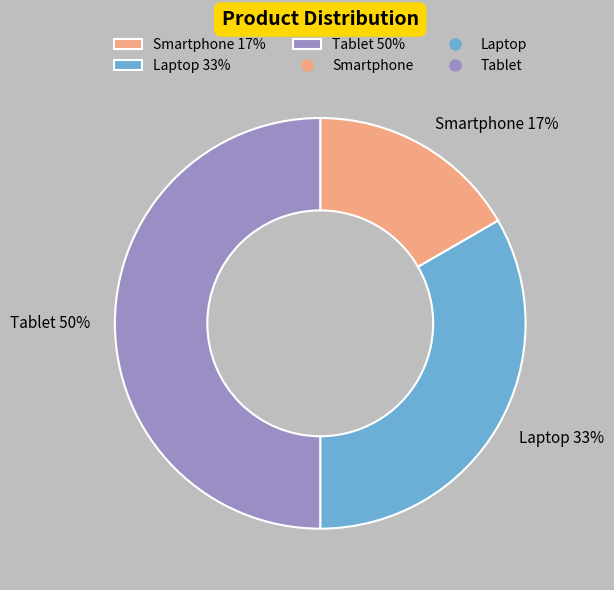

To the nearest percent, what percentage of the pie is Laptop?

33%